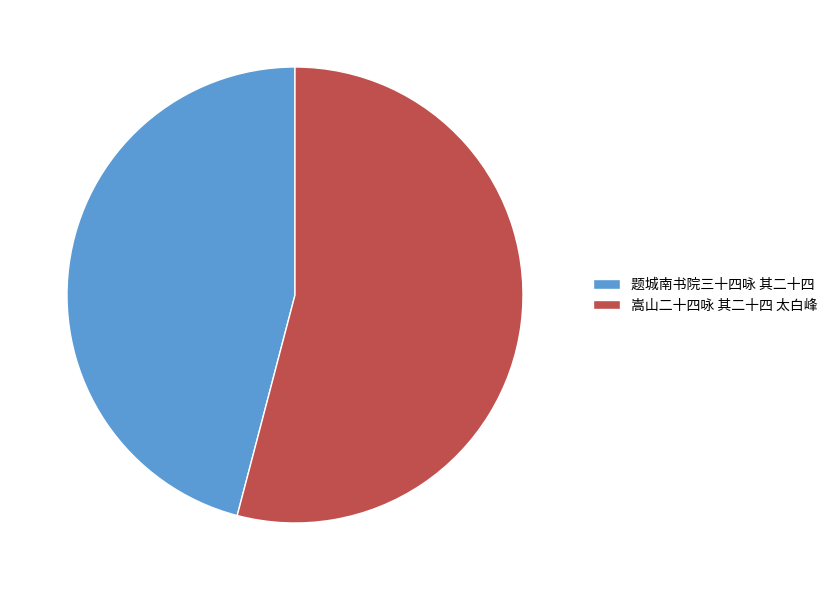

Does any single category account for the majority?

Yes